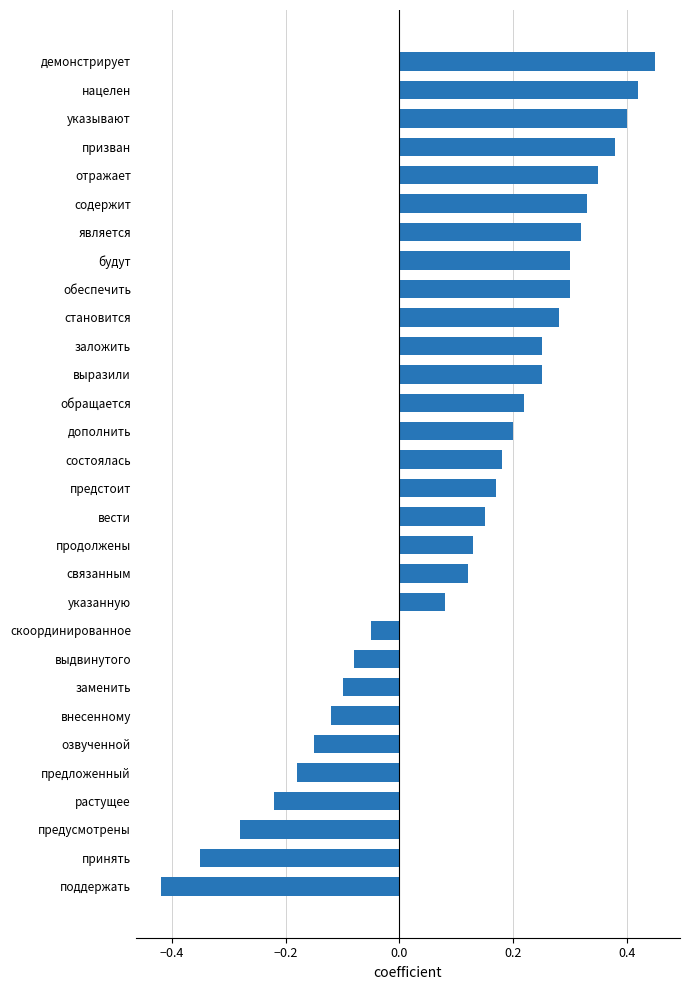

What is the change in value from скоординированное to предстоит?

+0.2